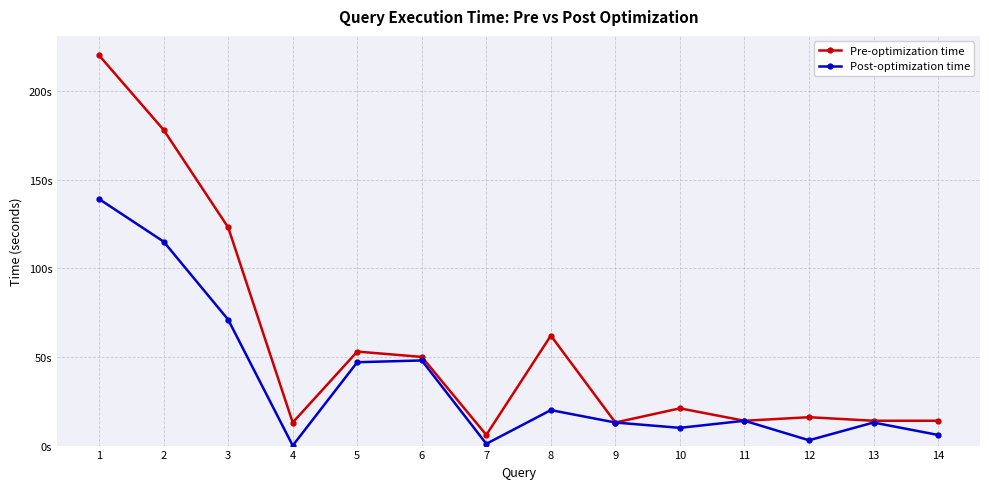

At which label does Pre-optimization time first exceed 21?

1